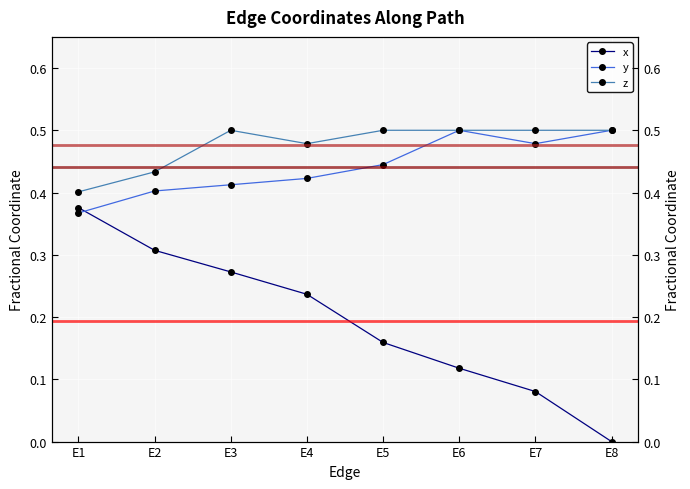

What value does the z series have at E7?

0.5